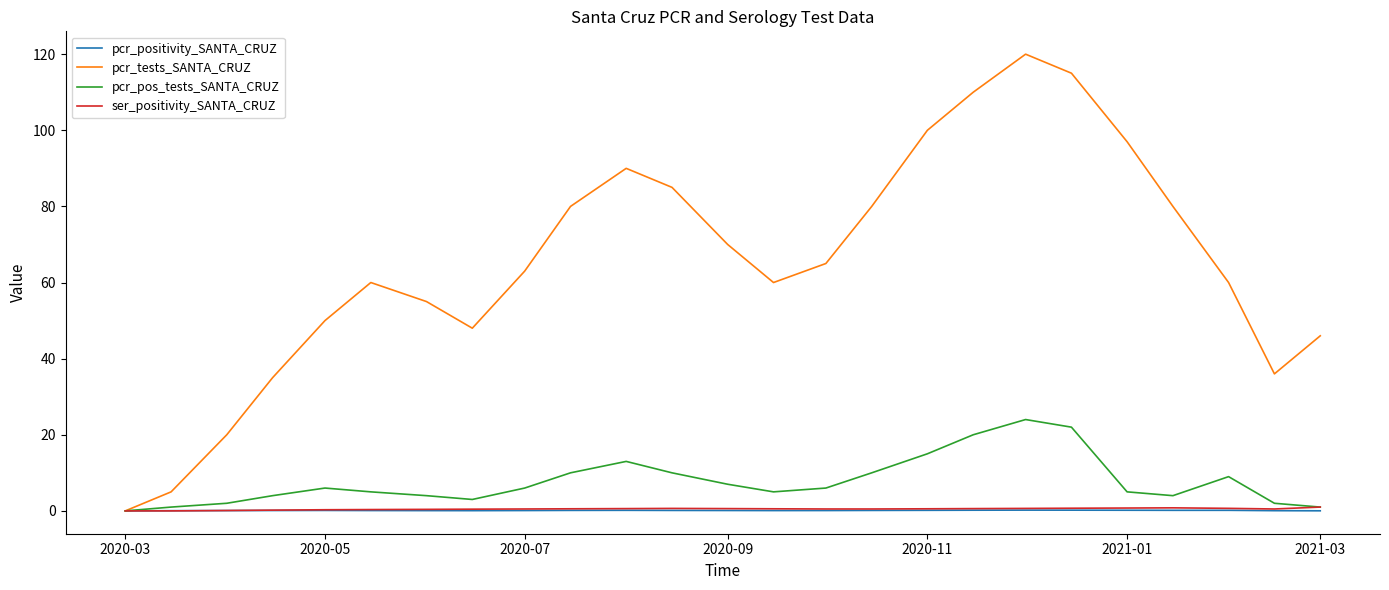

Which series has the largest total across all categories?

pcr_tests_SANTA_CRUZ